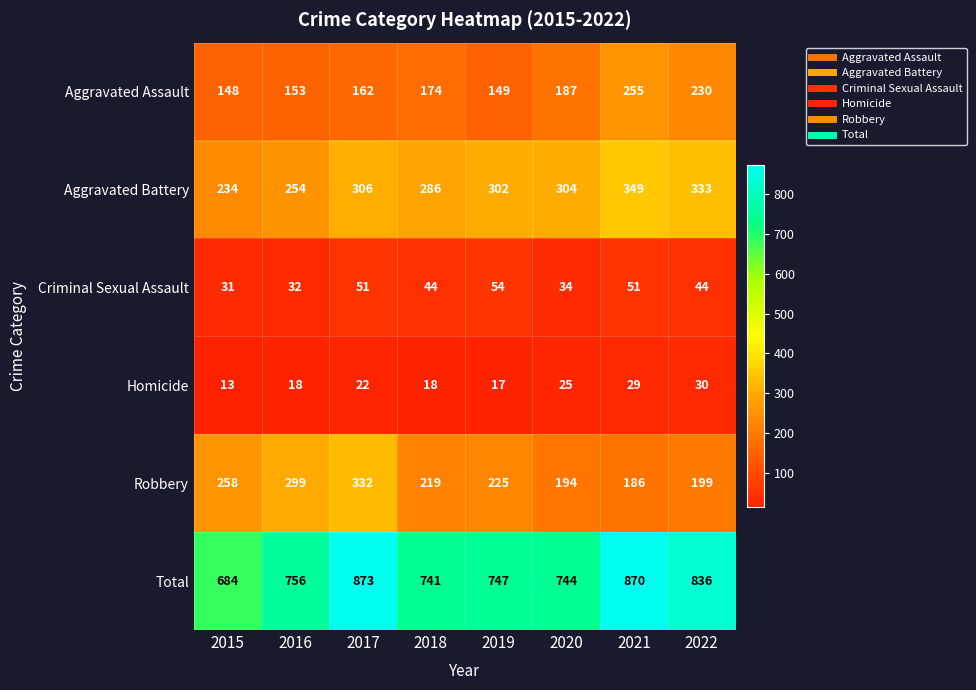

Which category has the highest value across all series?

2017